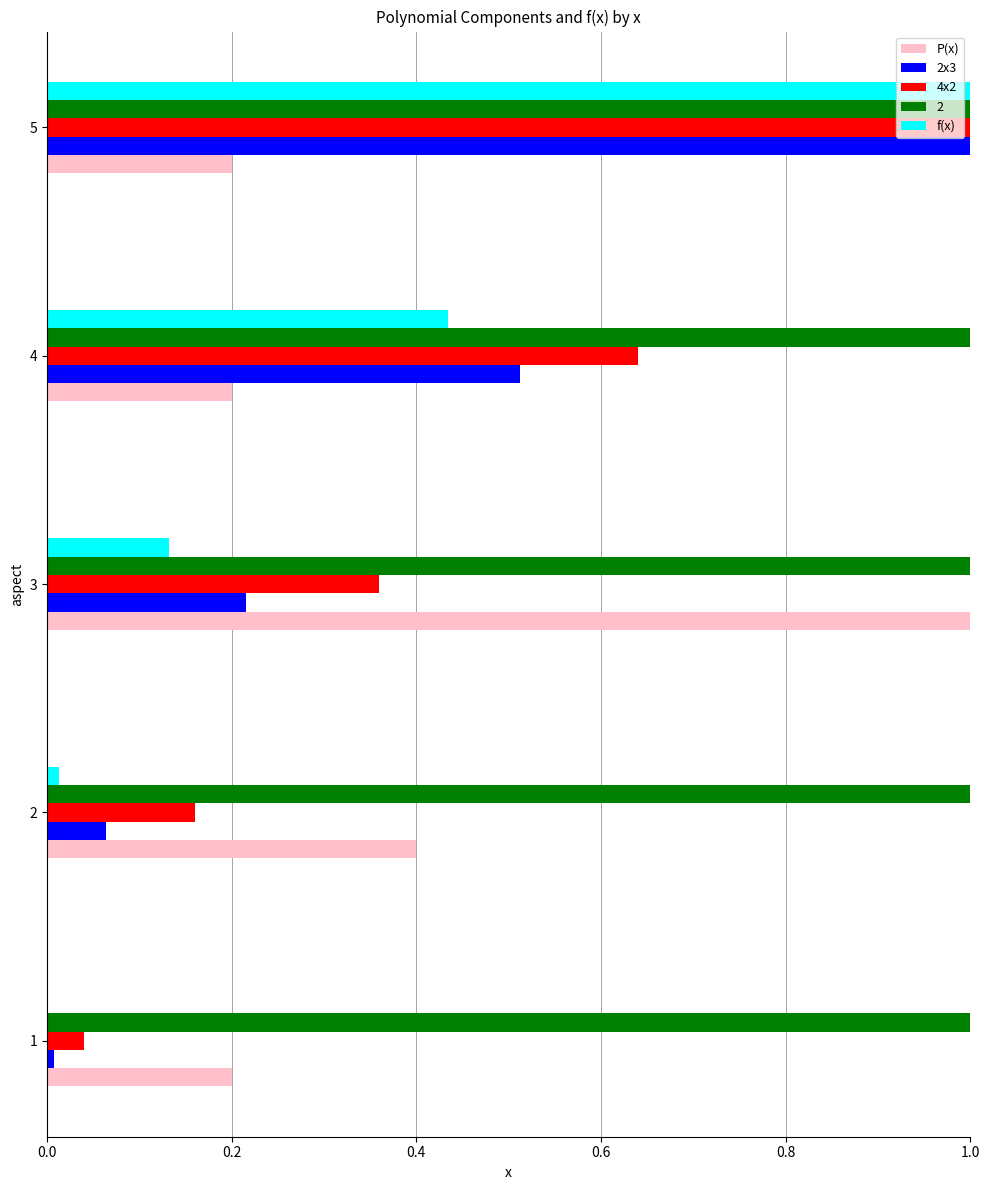

At which category is the sum across all series the highest?

5